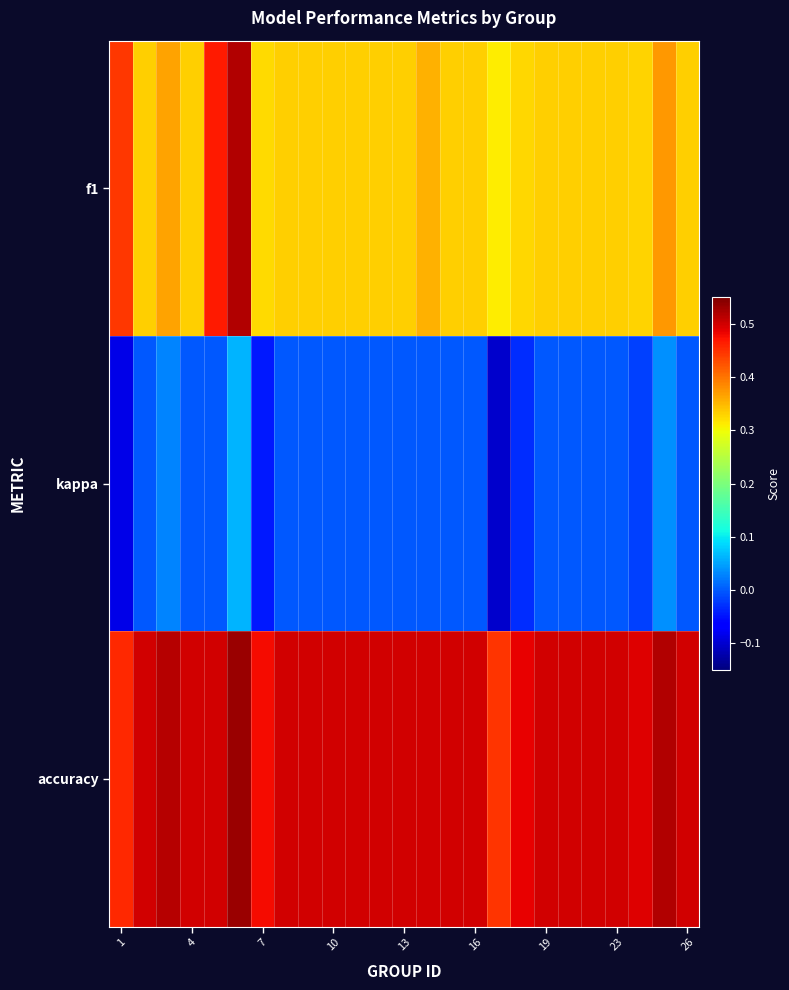

List the series in order of their peak value, highest first.

accuracy, f1, kappa